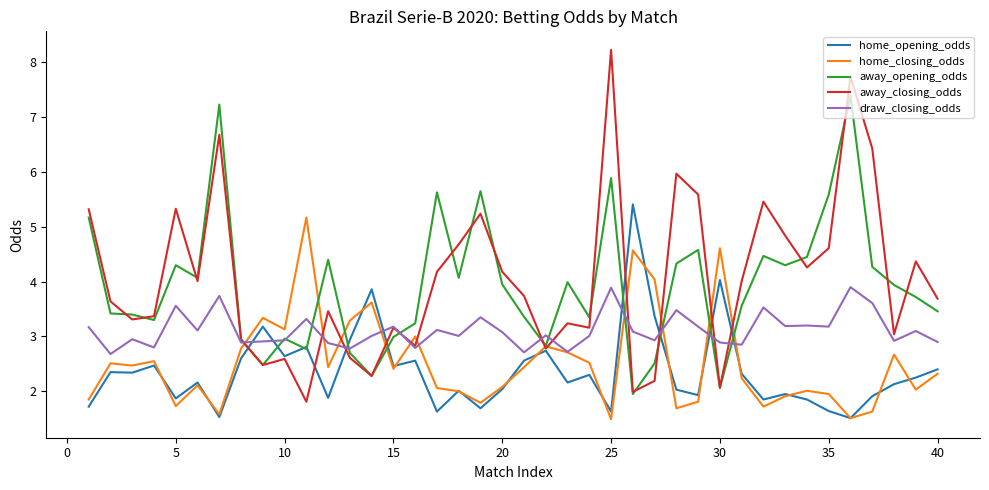

What is the sum of all draw_closing_odds values?

124.6